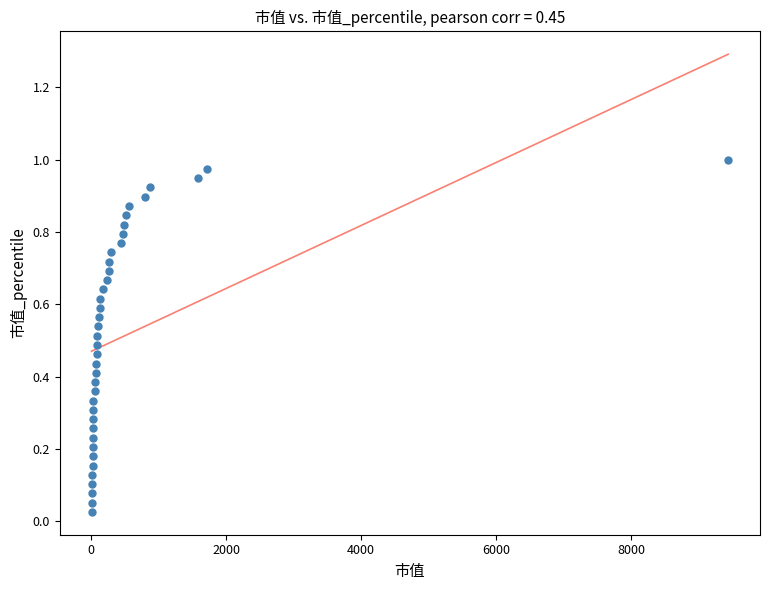

What is the range of X values (max minus min)?

9427.5